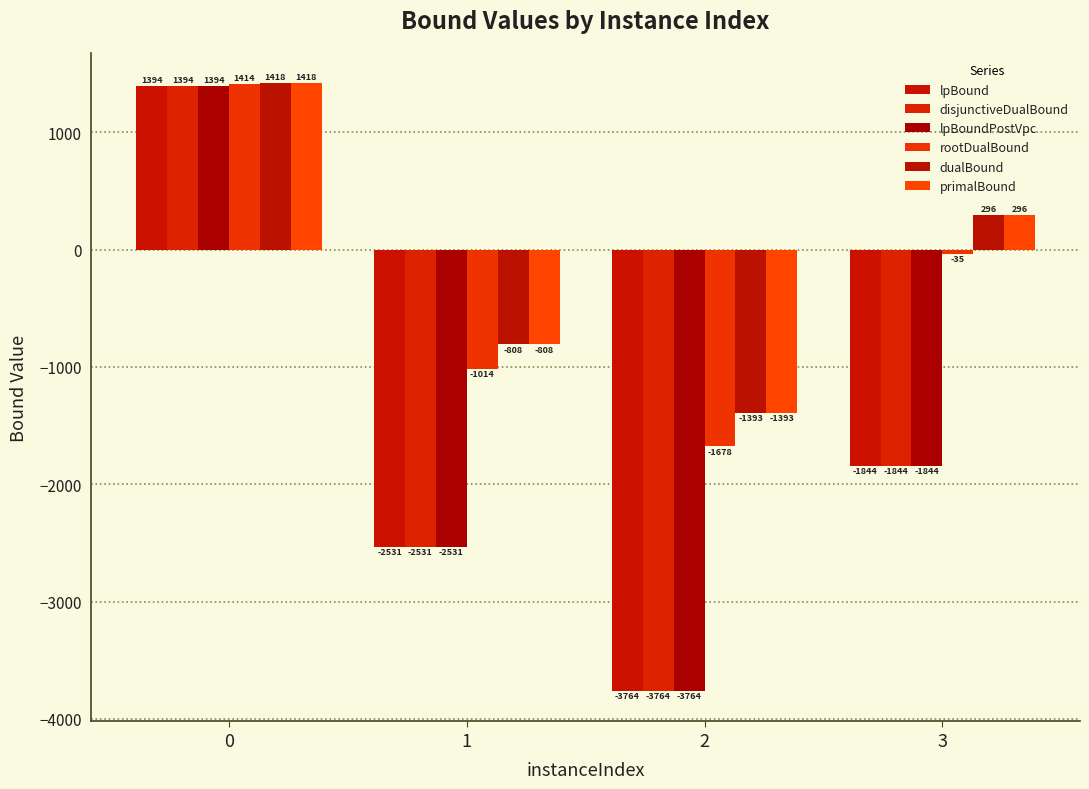

Where is disjunctiveDualBound nearest to the value -1184?

3